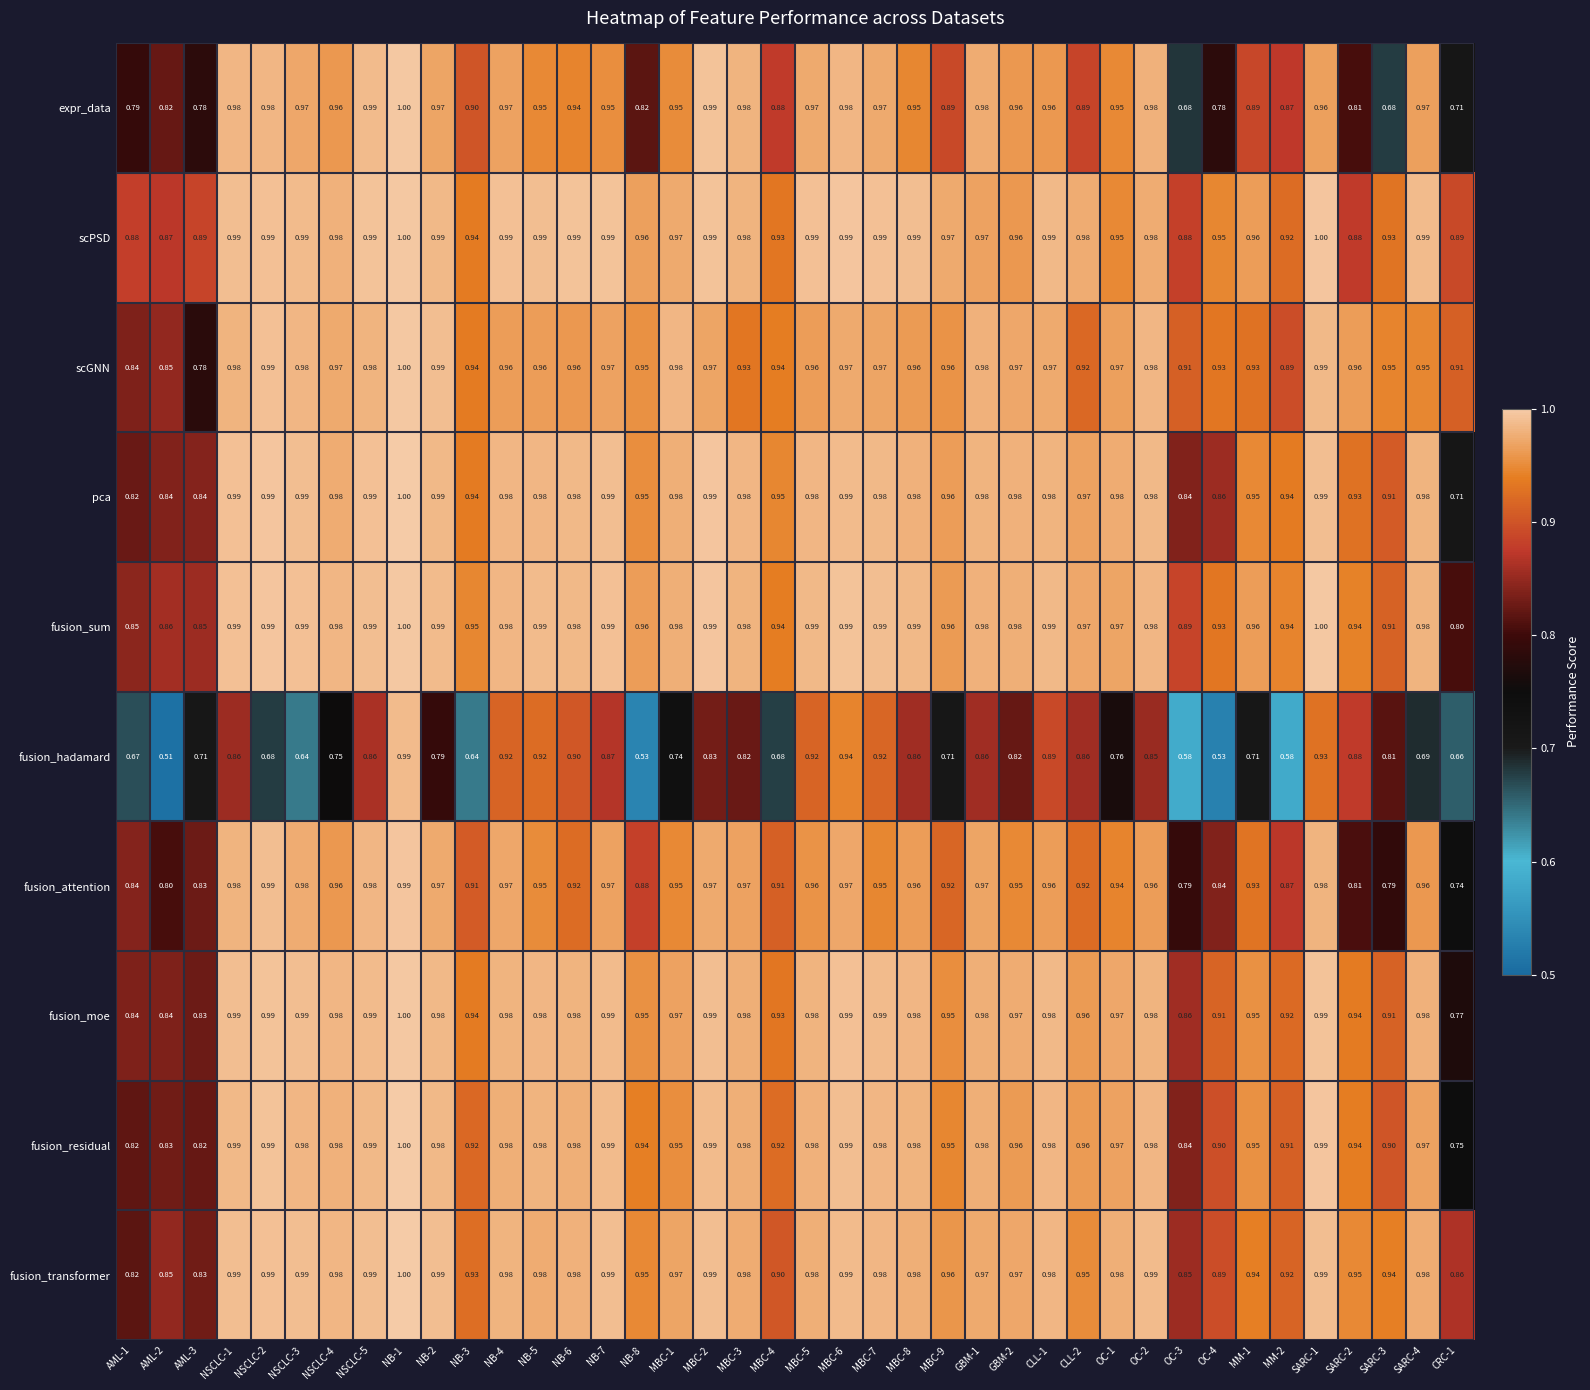

Which series changed the most between NB-1 and CLL-1?

fusion_hadamard